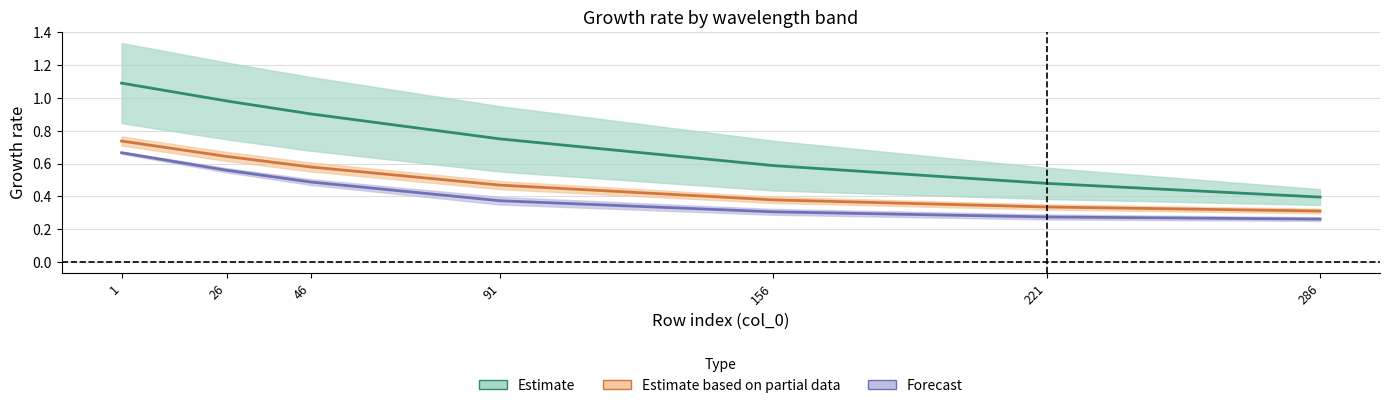

At which label is Estimate based on partial data closest to 0?

286